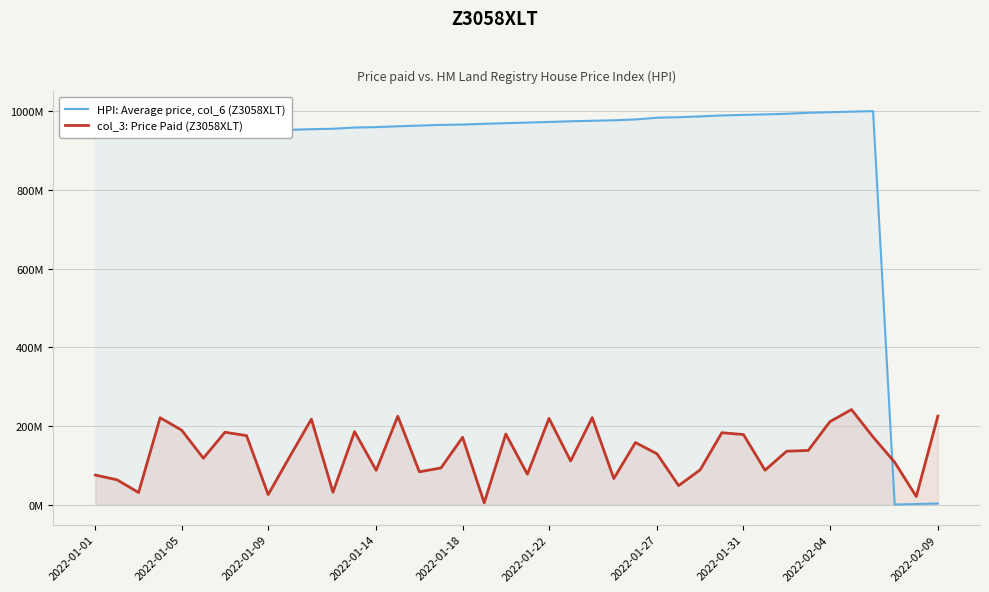

How many lines are shown in the chart?

2